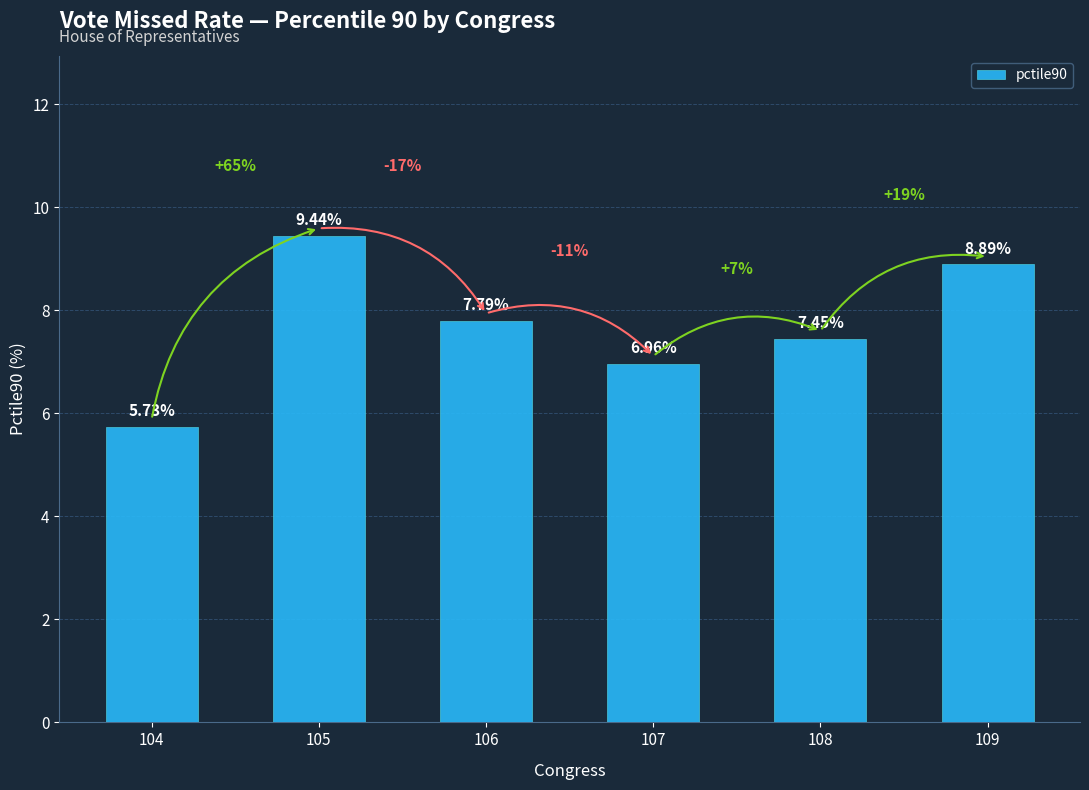

List the labels in order of value, largest first.

105, 109, 106, 108, 107, 104